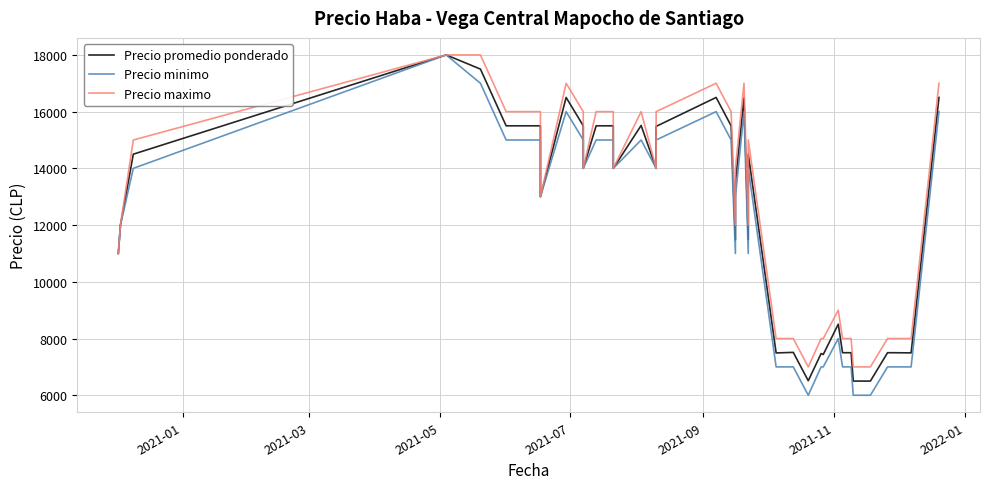

Is the value of Precio maximo at 33 greater than the value of Precio minimo at 2021-03?

No